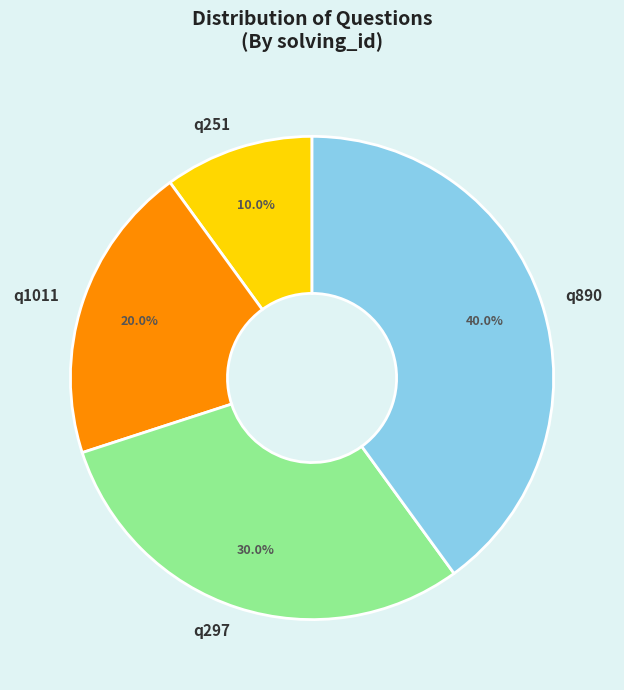

Which category has the smallest portion of the pie?

q251